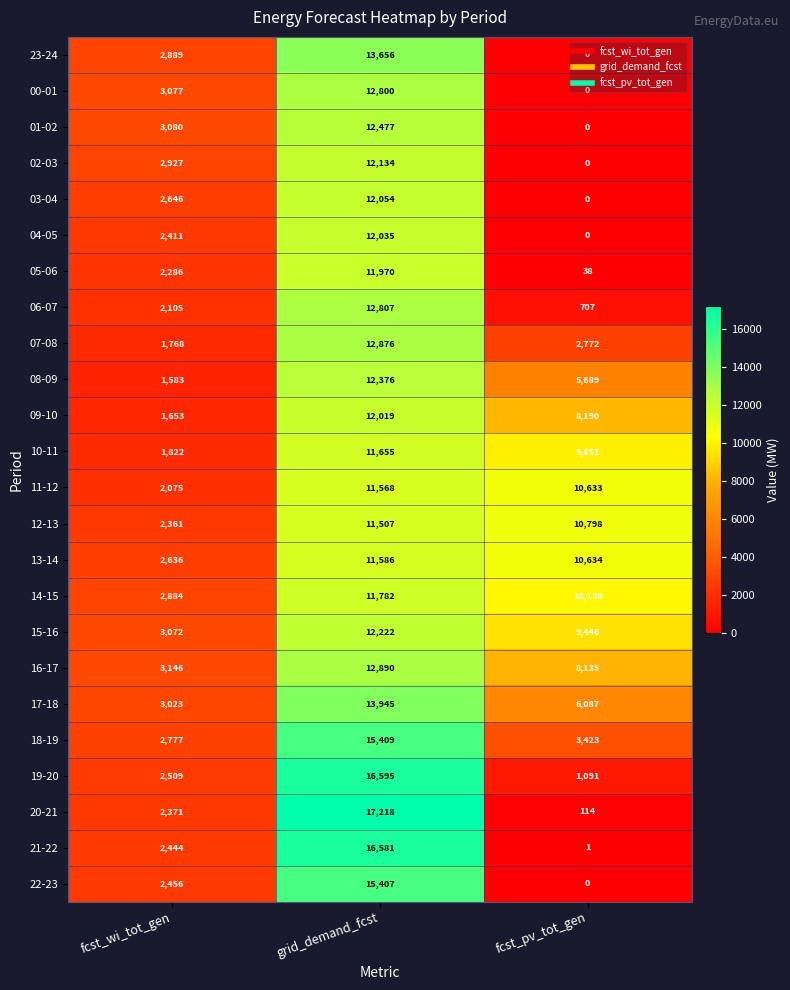

Which series has the widest spread of values?

20-21